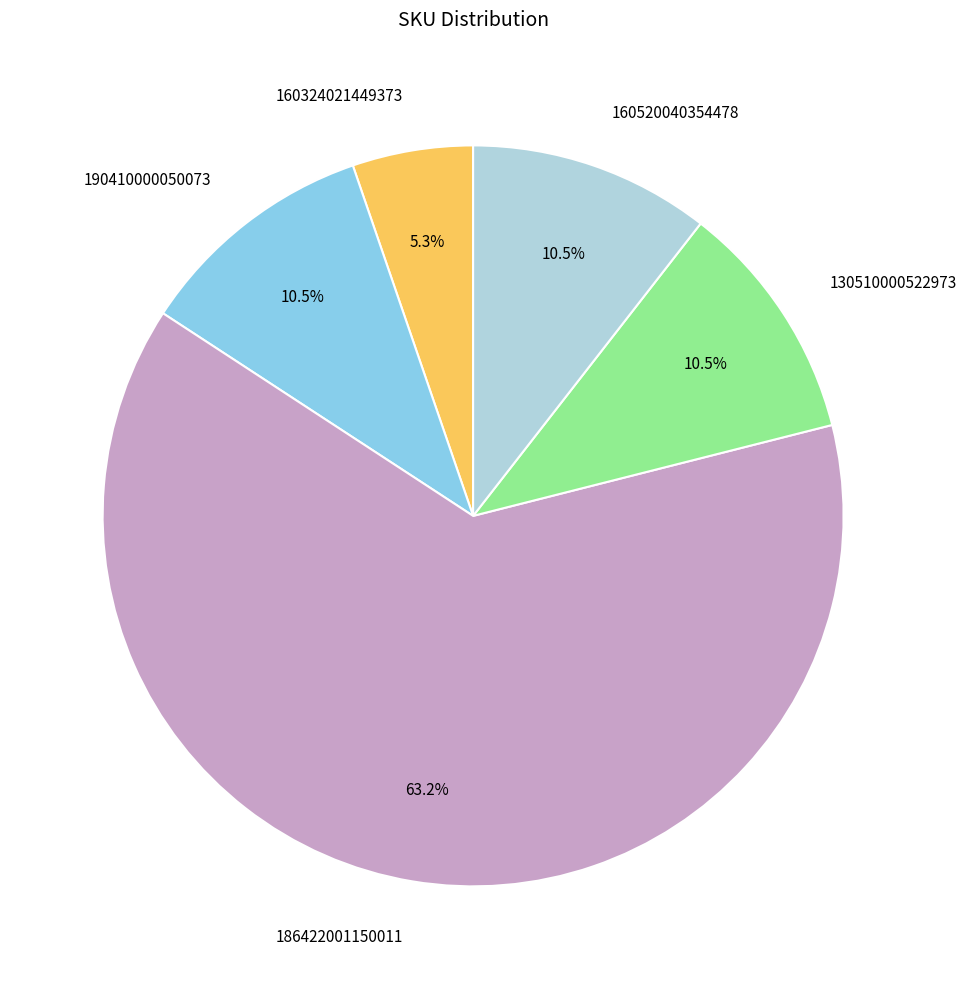

How many segments does this pie chart have?

5